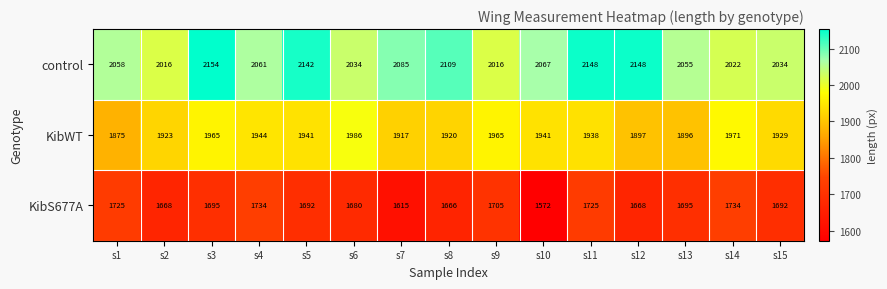

Which series has the largest total across all categories?

control